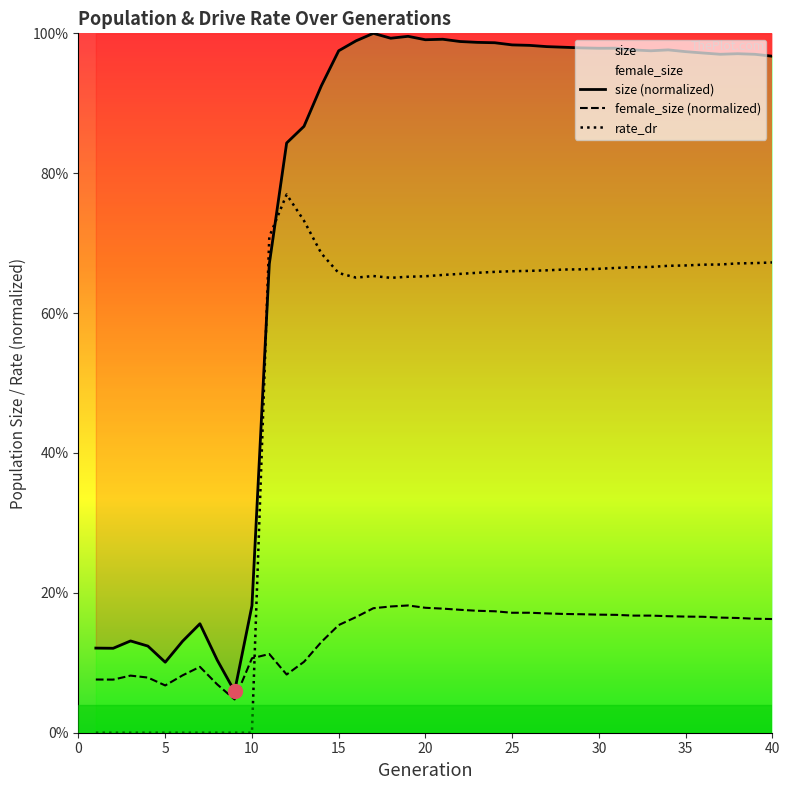

What are all the series names shown in the legend?

size (normalized), female_size (normalized), rate_dr